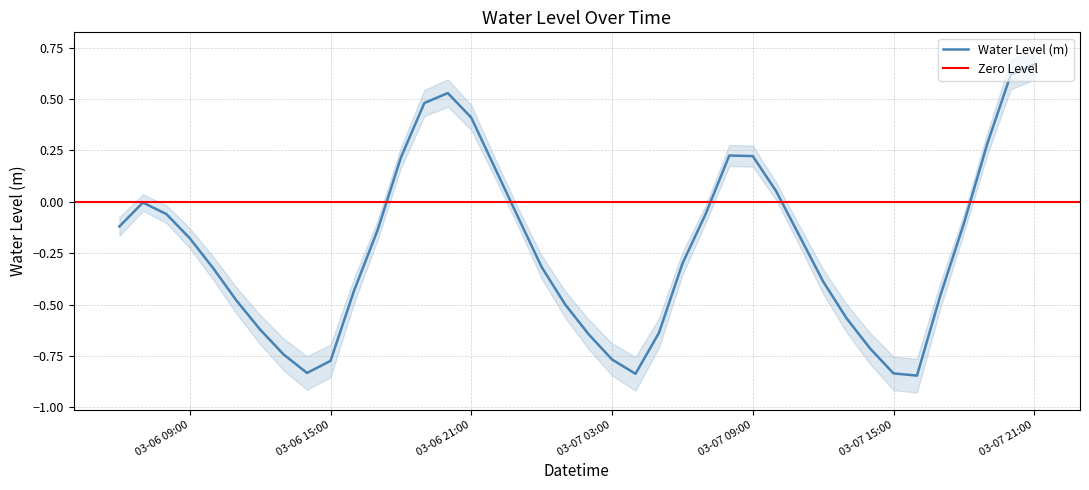

Which category has the highest value in the Water Level (m) series?

03-07 21:00